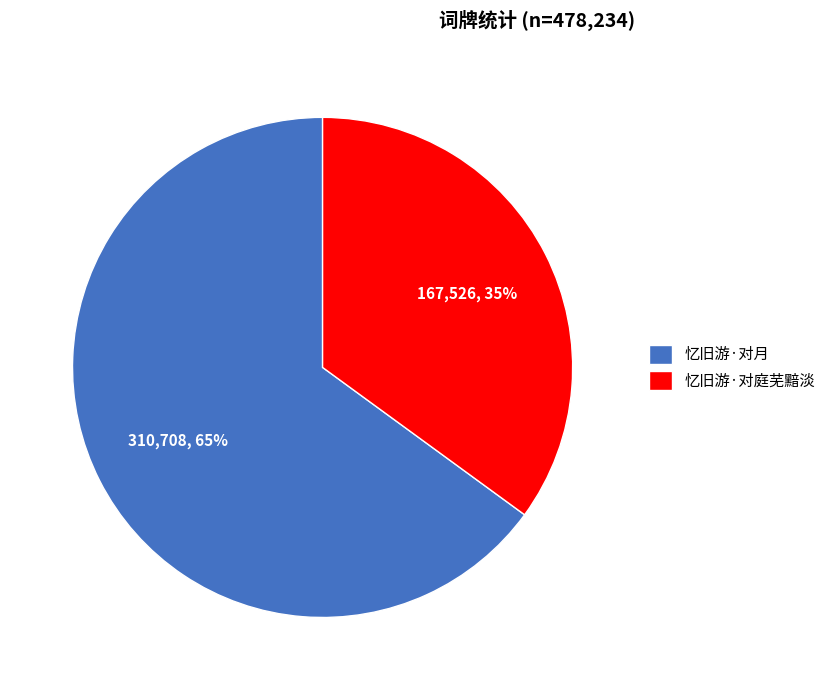

How many segments does this pie chart have?

2